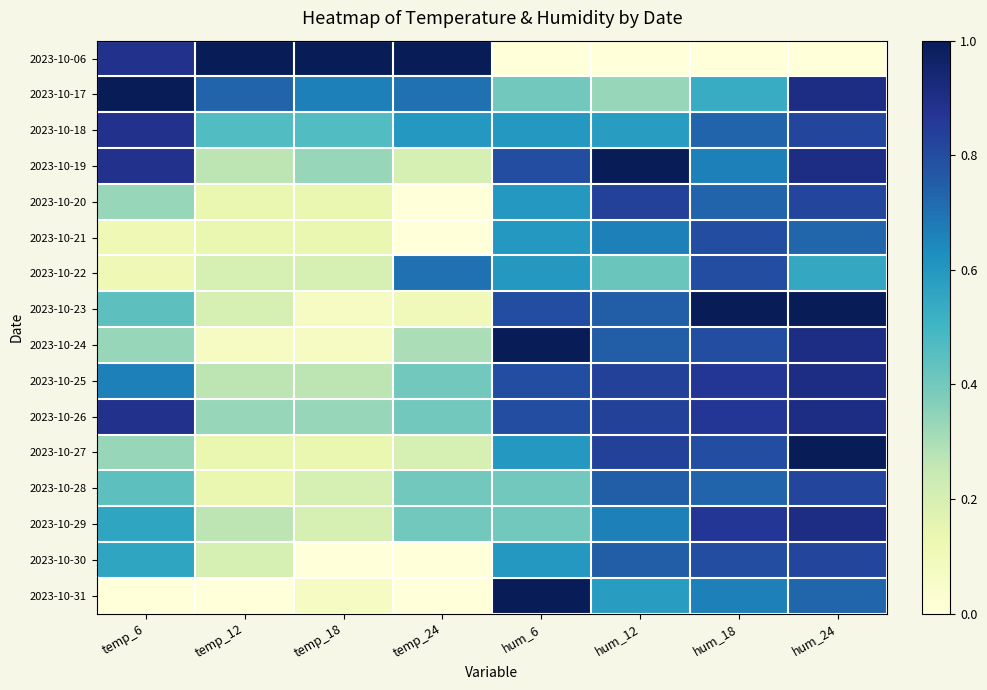

How many data points does each series have?

8